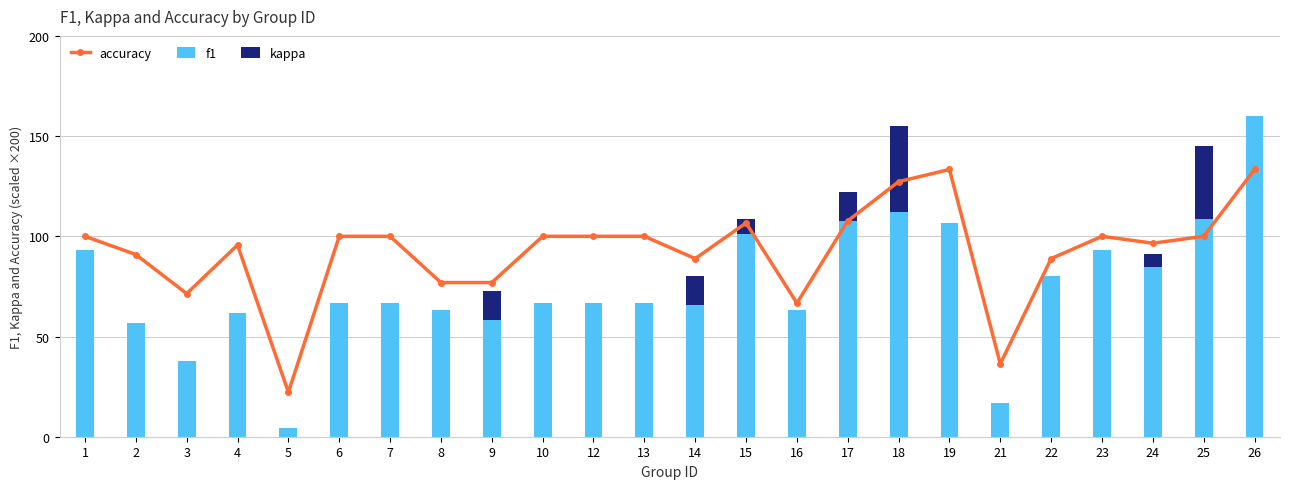

What is the difference between the maximum and minimum values in the f1 series?

155.6